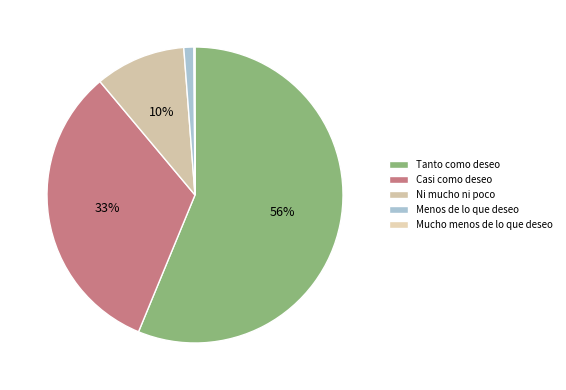

Does any single category account for the majority?

Yes